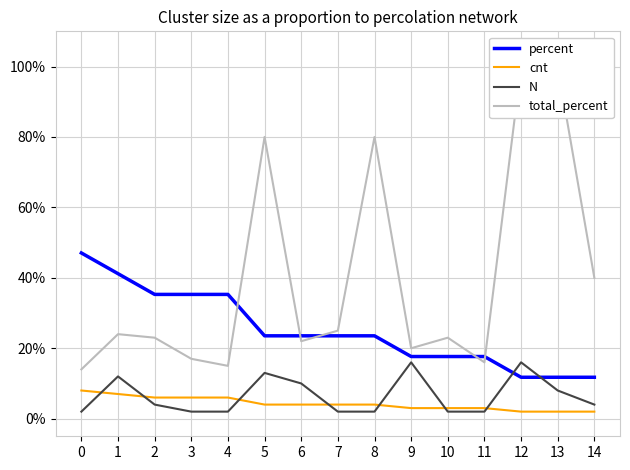

Reading left to right, transcribe all the data shown in this chart.

percent: 0=47.1	1=41.2	2=35.3	3=35.3	4=35.3	5=23.5	6=23.5	7=23.5	8=23.5	9=17.6	10=17.6	11=17.6	12=11.8	13=11.8	14=11.8
cnt: 0=8.0	1=7.0	2=6.0	3=6.0	4=6.0	5=4.0	6=4.0	7=4.0	8=4.0	9=3.0	10=3.0	11=3.0	12=2.0	13=2.0	14=2.0
N: 0=2.0	1=12.0	2=4.0	3=2.0	4=2.0	5=13.0	6=10.0	7=2.0	8=2.0	9=16.0	10=2.0	11=2.0	12=16.0	13=8.0	14=4.0
total_percent: 0=14.0	1=24.0	2=23.0	3=17.0	4=15.0	5=80.0	6=22.0	7=25.0	8=80.0	9=20.0	10=23.0	11=16.0	12=100.0	13=100.0	14=40.0